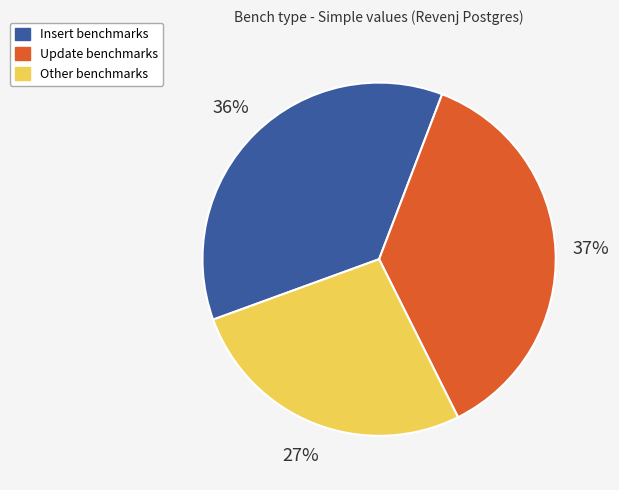

To the nearest percent, what is the difference between the largest and smallest slice percentages?

10%